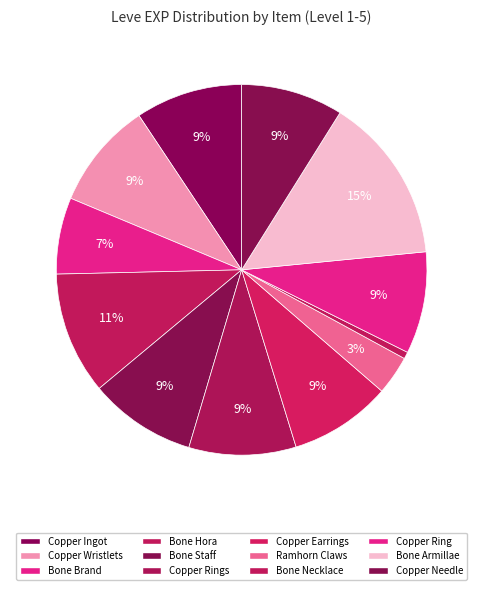

Count the number of slices in the pie.

12